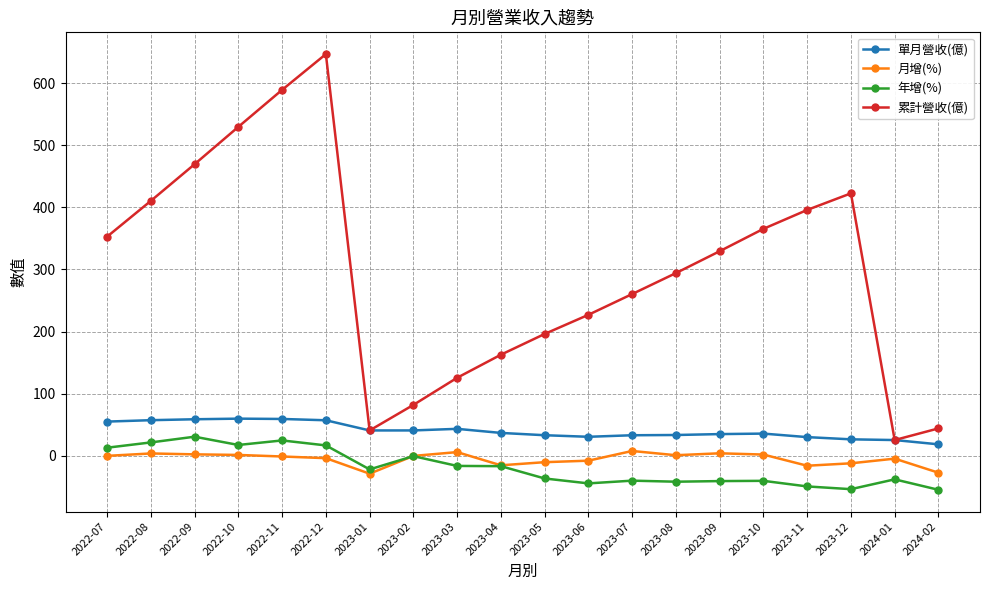

The value of 累計營收(億) at 2023-02 is 82.2. True or false?

True